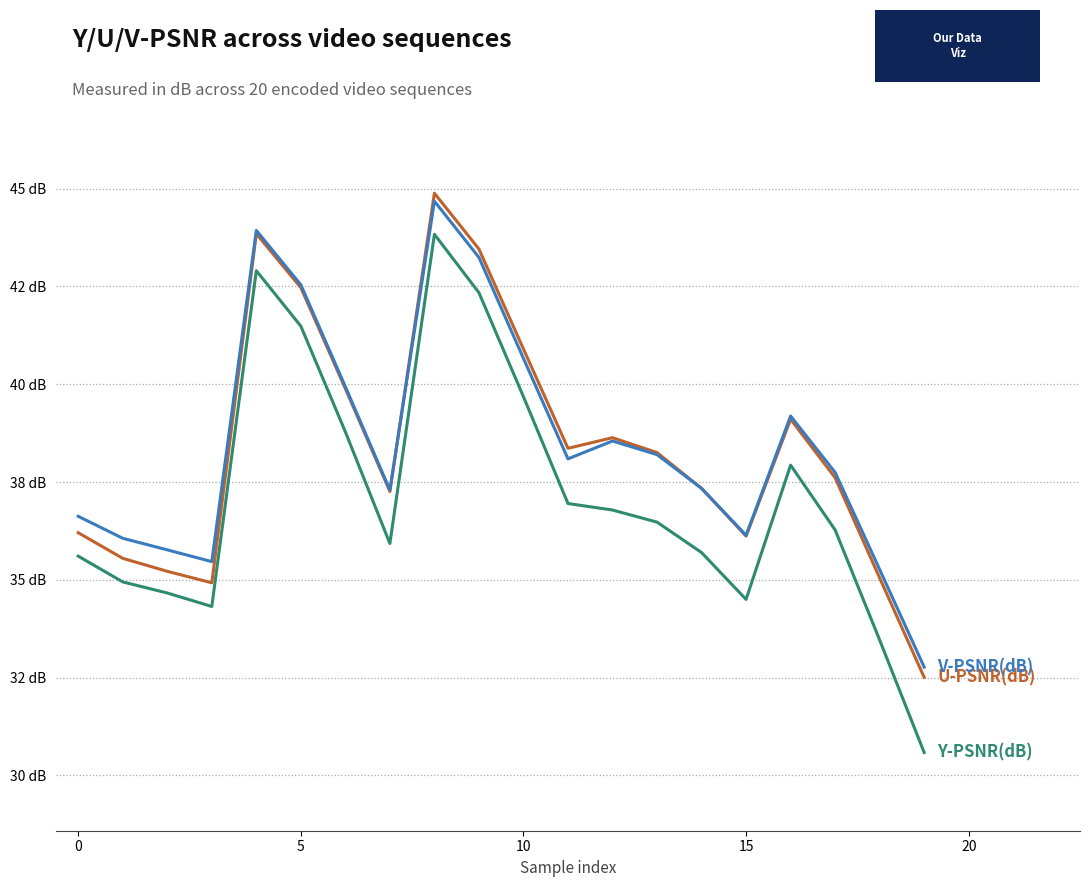

Does the chart display data point markers on the line(s)?

No